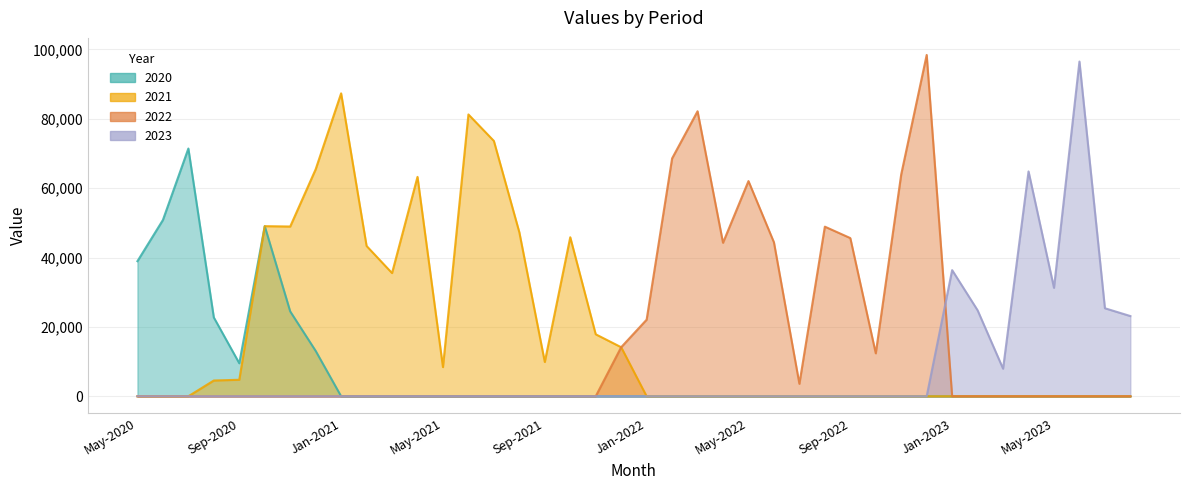

True or false: 2021 has a value of 57427 at Jun-2022.

False